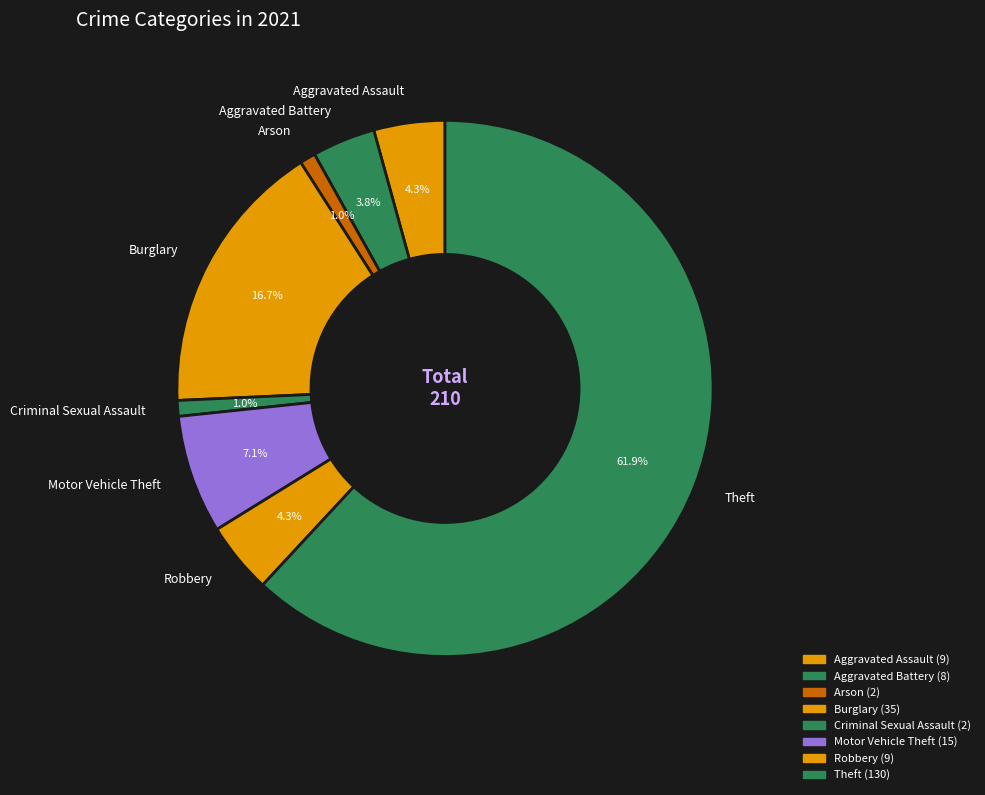

Approximately how many times larger is the value at Theft compared to Robbery?

14.4